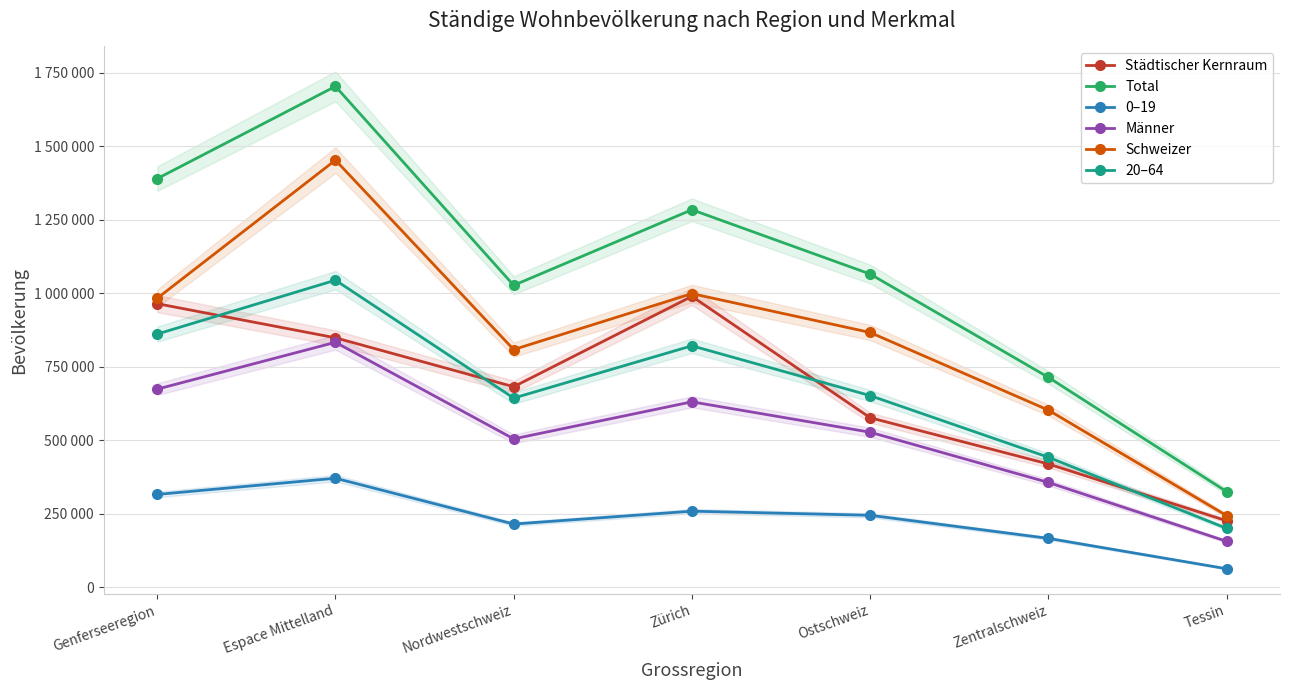

Rank the series at Nordwestschweiz from lowest to highest value.

0–19, Männer, 20–64, Städtischer Kernraum, Schweizer, Total